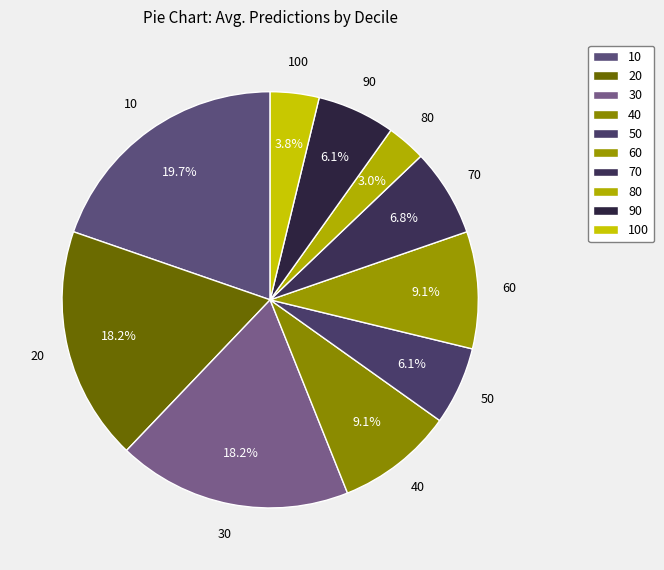

How many slices are in this pie chart?

10